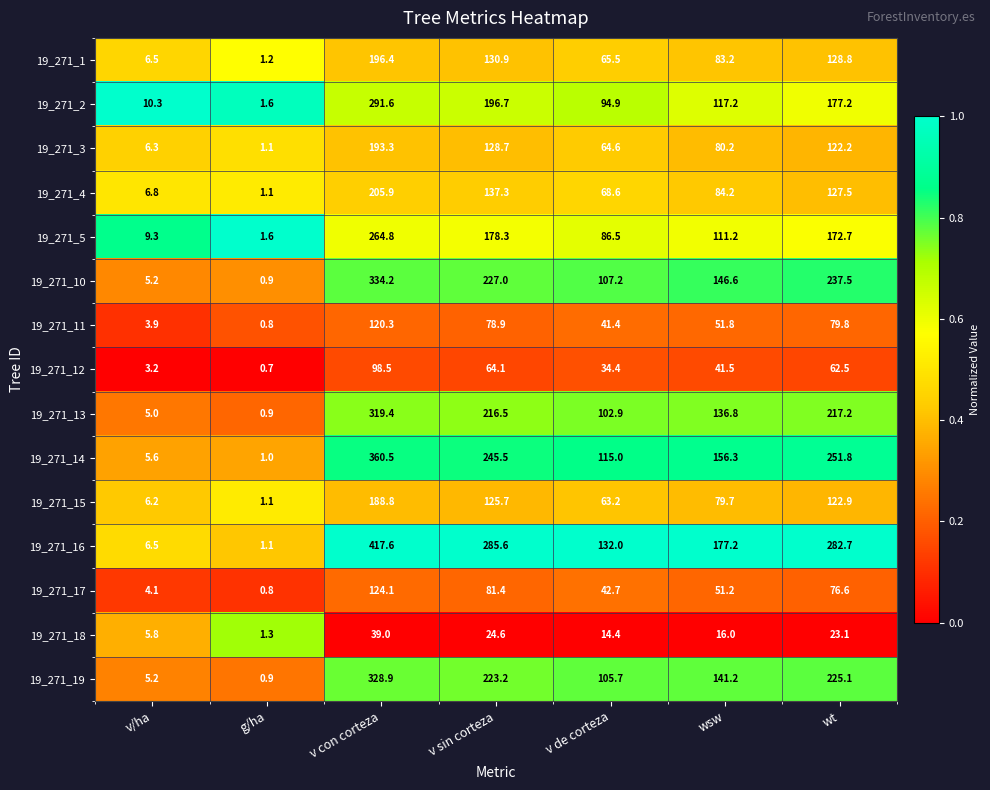

Where does the 19_271_12 series first go above 41?

v con corteza